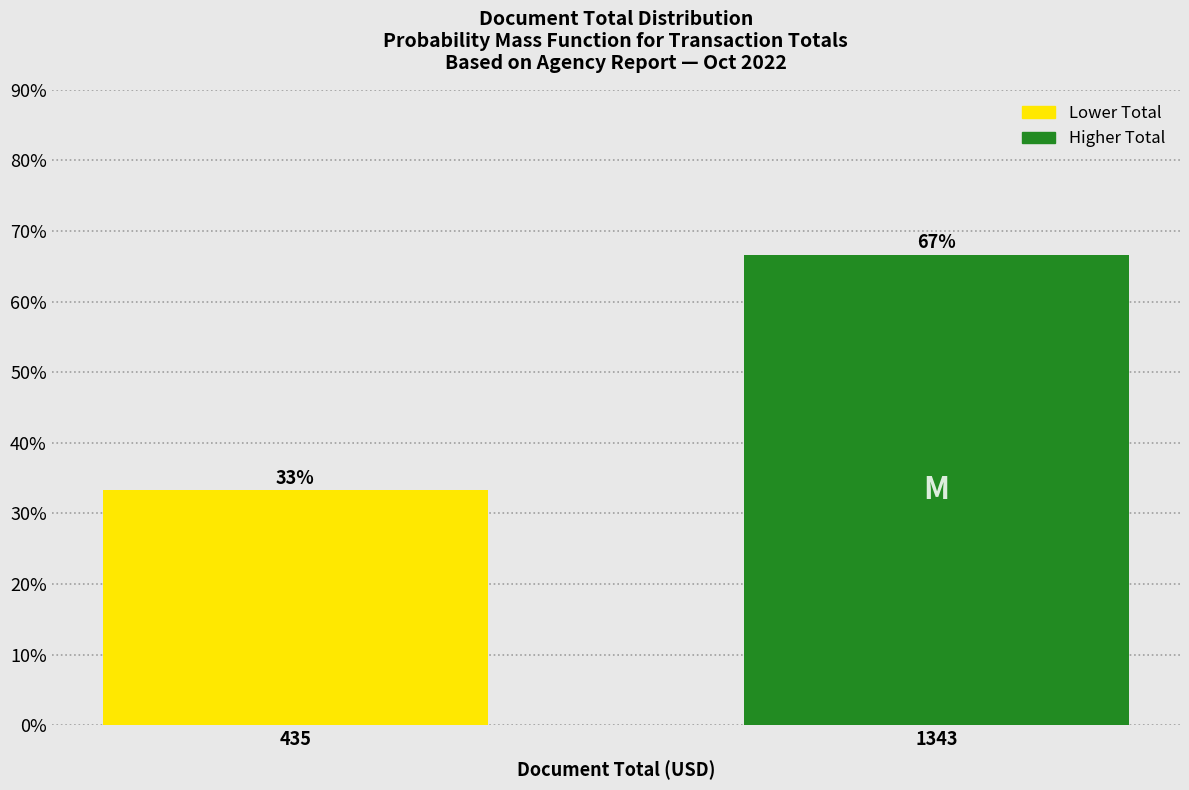

What is the value of the 2nd bar from the left?

66.7